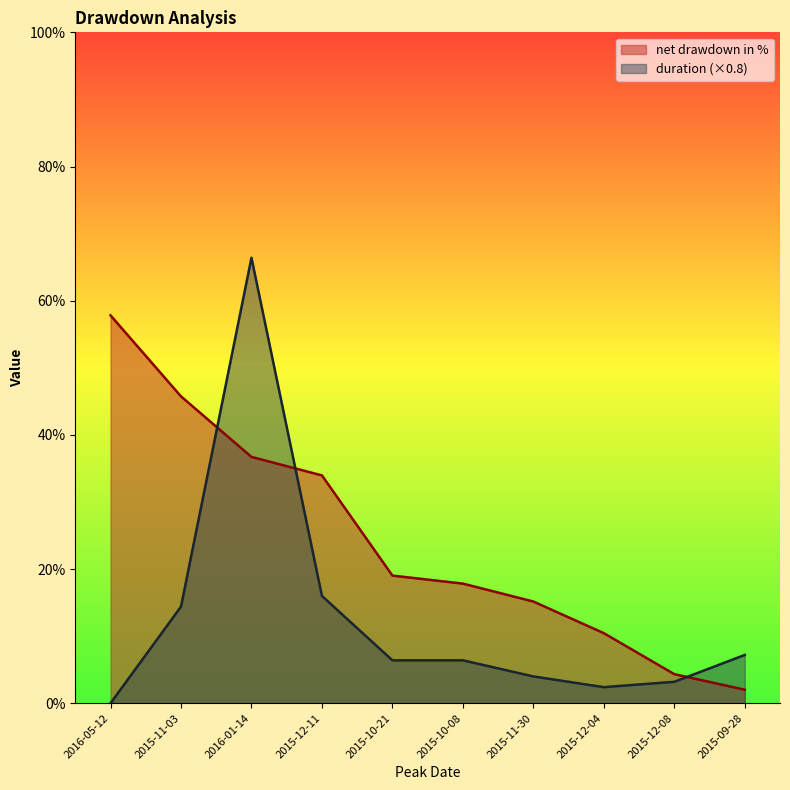

True or false: duration has a value of 16.0 at 2015-12-11.

True